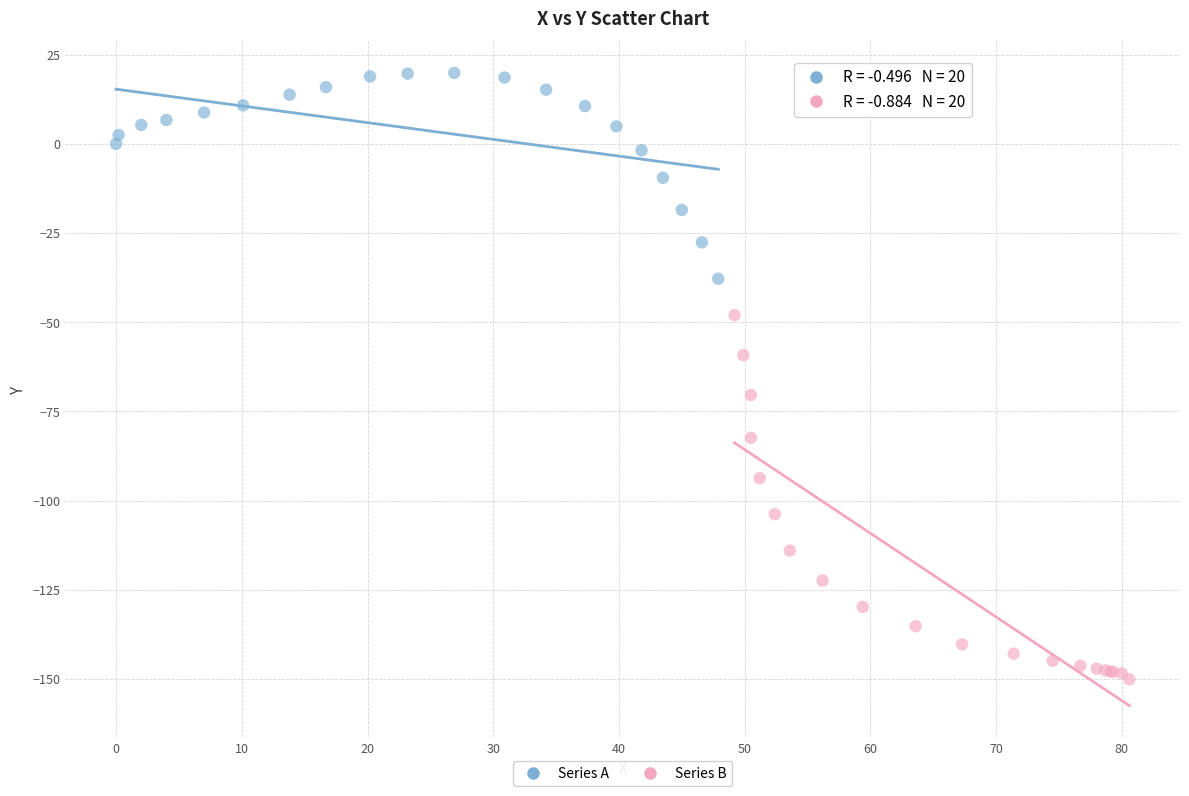

What are all the series names shown in the legend?

Series A, Series B